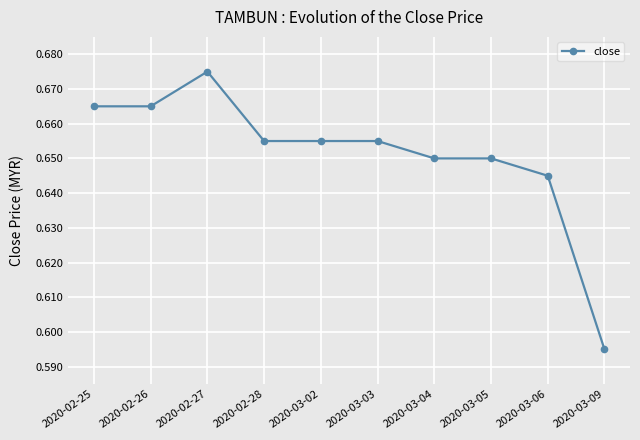

At which category does the data reach its first local peak?

2020-02-27